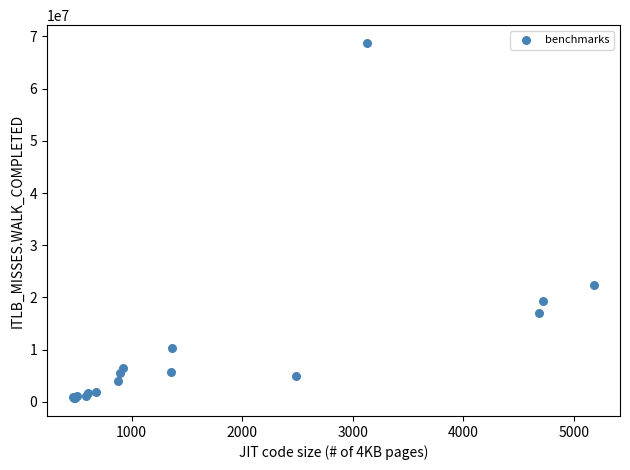

What Y value in the scatter plot is closest to 34721695?

22461837